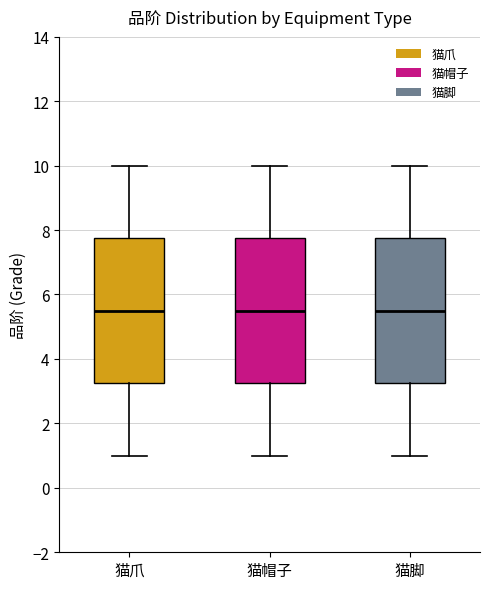

Reading left to right, read every box against the y-axis: the position of its median line, the range the box covers, and the ends of its whiskers. The values are not printed on the chart, so give them approximately, as read against the axis.

猫爪: median 5.6, box 3.2 to 7.8, whiskers 1.0 to 10.0
猫帽子: median 5.6, box 3.2 to 7.8, whiskers 1.0 to 10.0
猫脚: median 5.6, box 3.2 to 7.8, whiskers 1.0 to 10.0